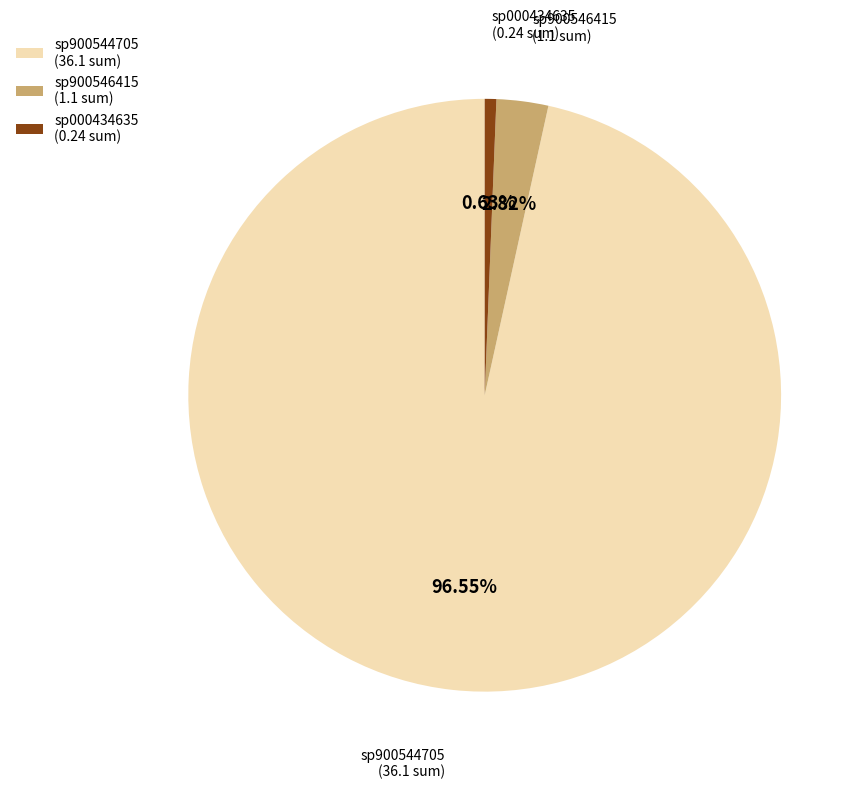

Which slice represents more than half of the pie?

sp900544705 (36.1 sum)